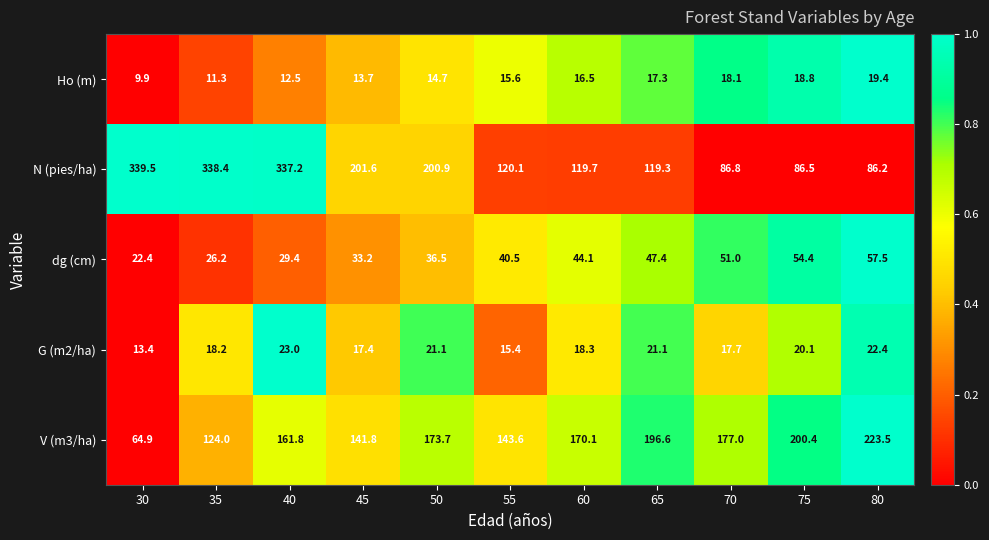

Is it true that V (m3/ha) equals 32.3 at 55?

False